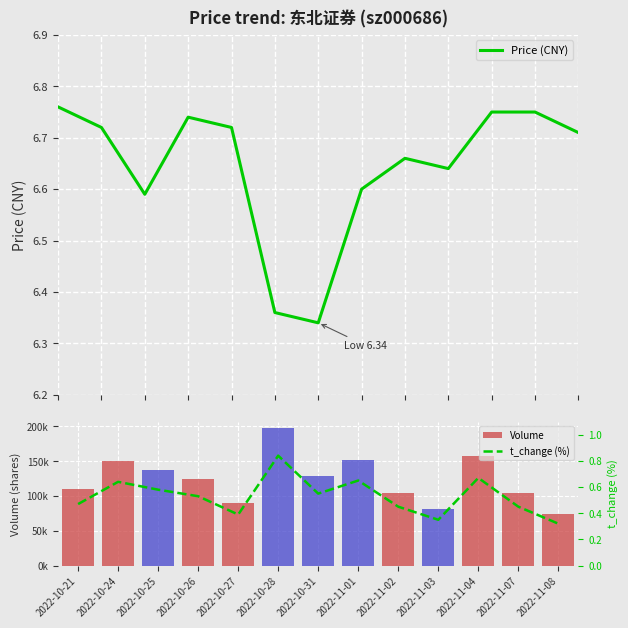

What is the maximum value for Price (CNY)?

6.8